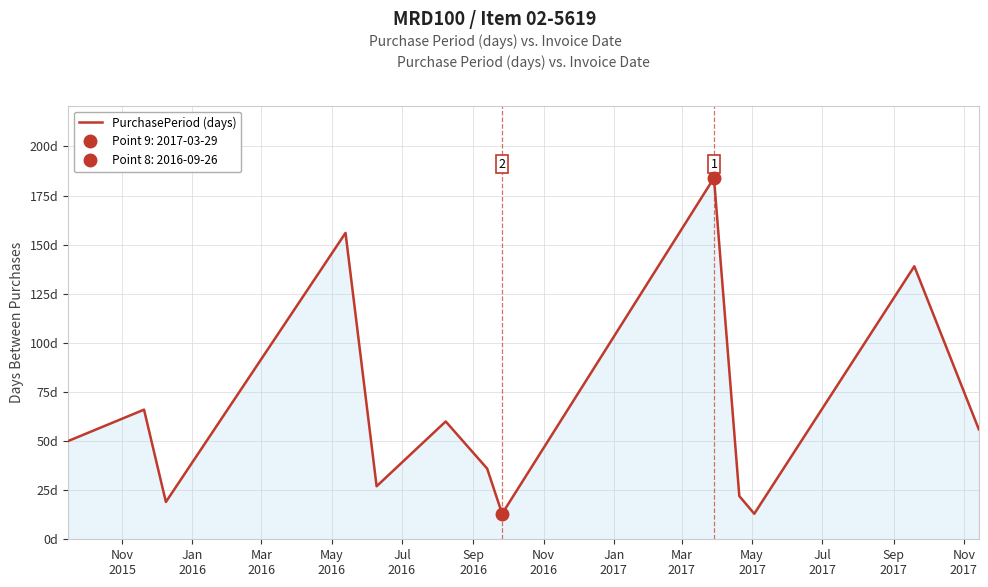

The value at Mar
2017 is 184. True or false?

True